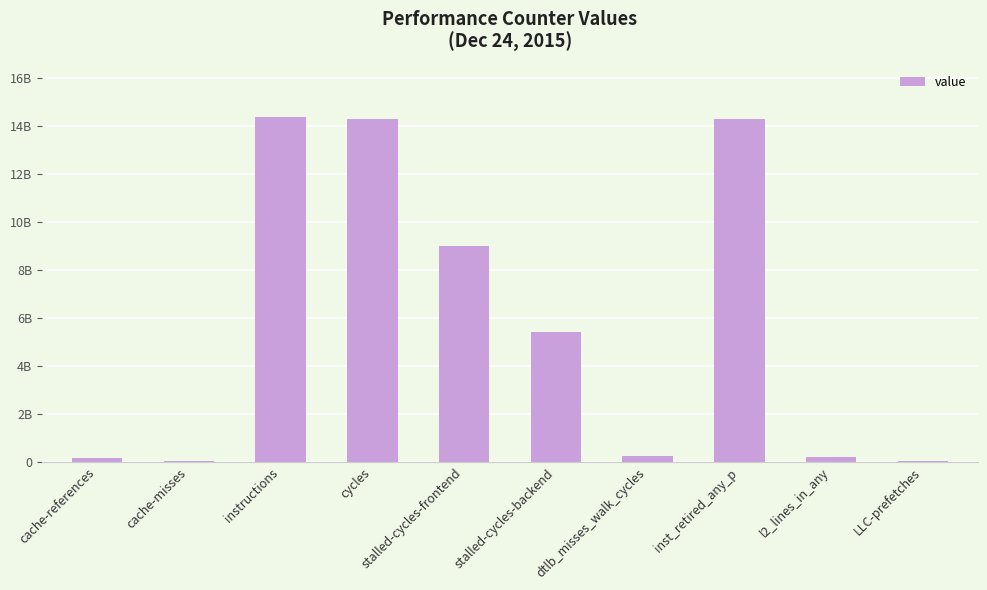

Are the bars horizontal?

No